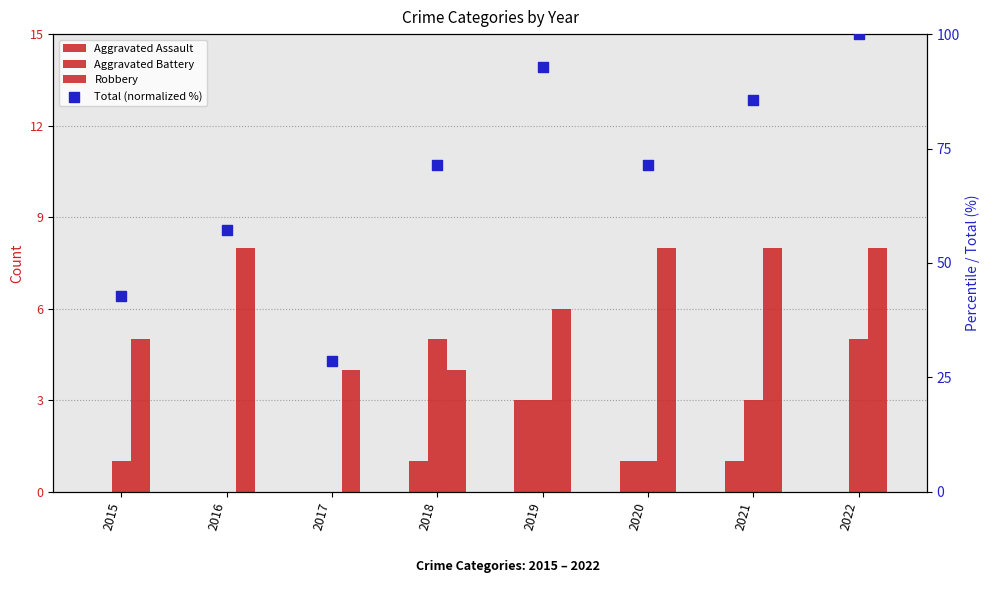

At how many categories does at least one series exceed 46?

6